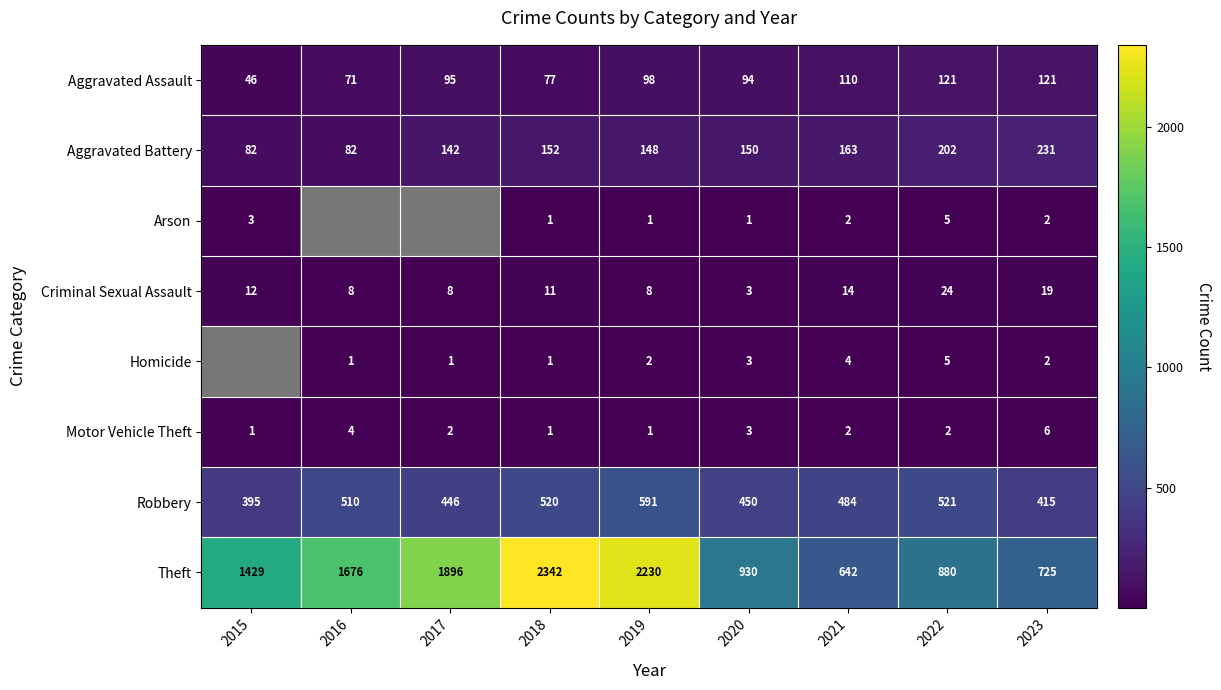

The Arson series shows 3.6 at 2023. True or false?

False